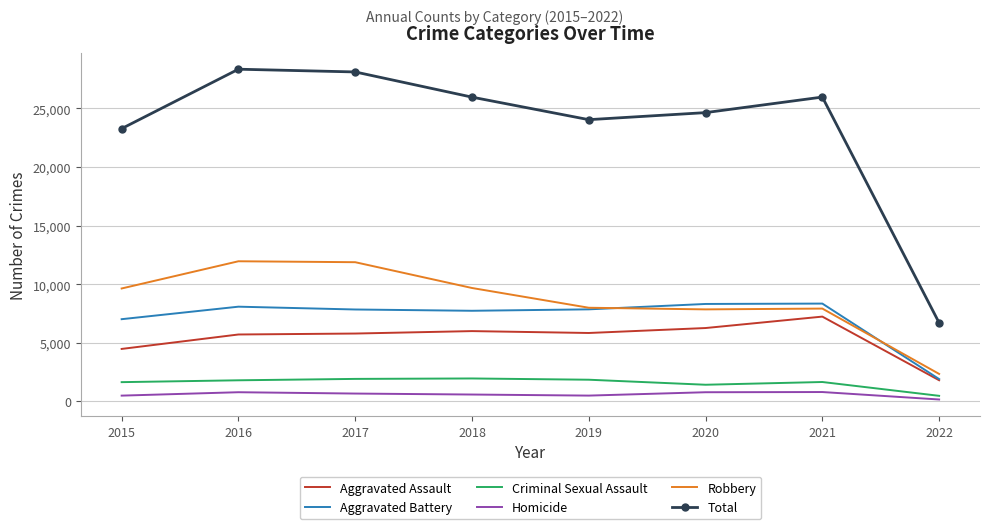

Where is Aggravated Battery nearest to the value 5129?

2015